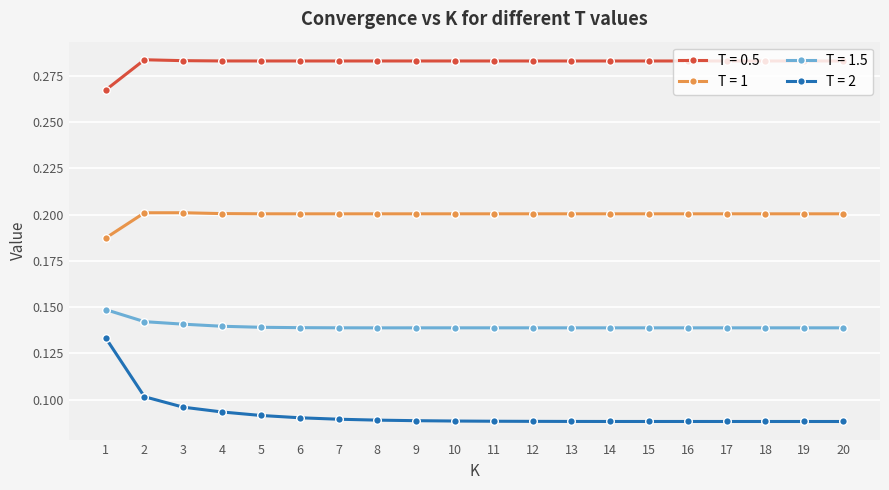

The value of T = 1.5 at 4 is 0.1. True or false?

True